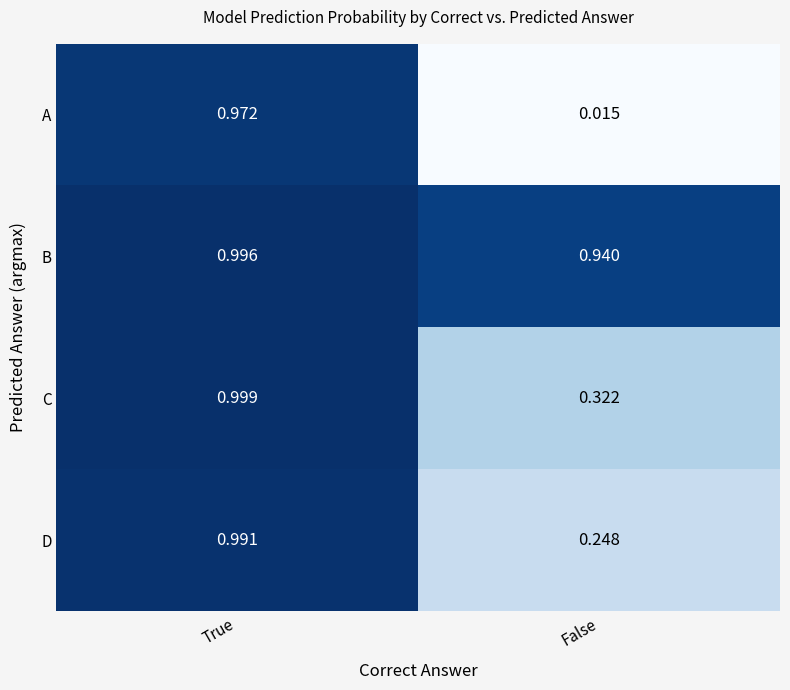

Which category has the lowest value in the C series?

False